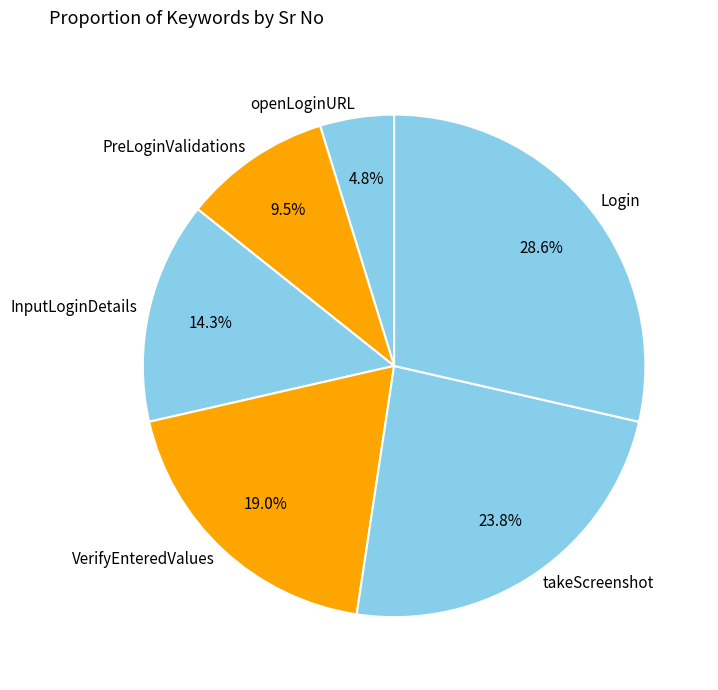

Combined, what portion of the pie is PreLoginValidations and openLoginURL?

14.3%